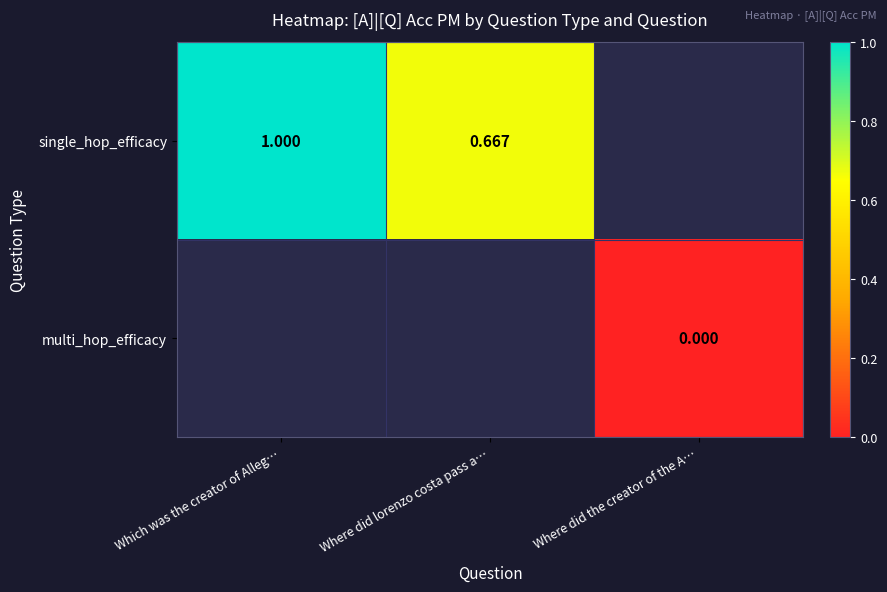

Count the number of categories in the chart.

3